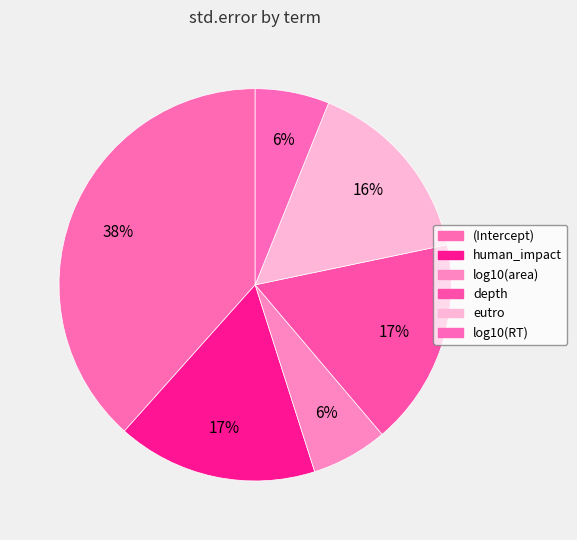

To the nearest percent, what is the combined percentage of human_impact and eutro?

32%